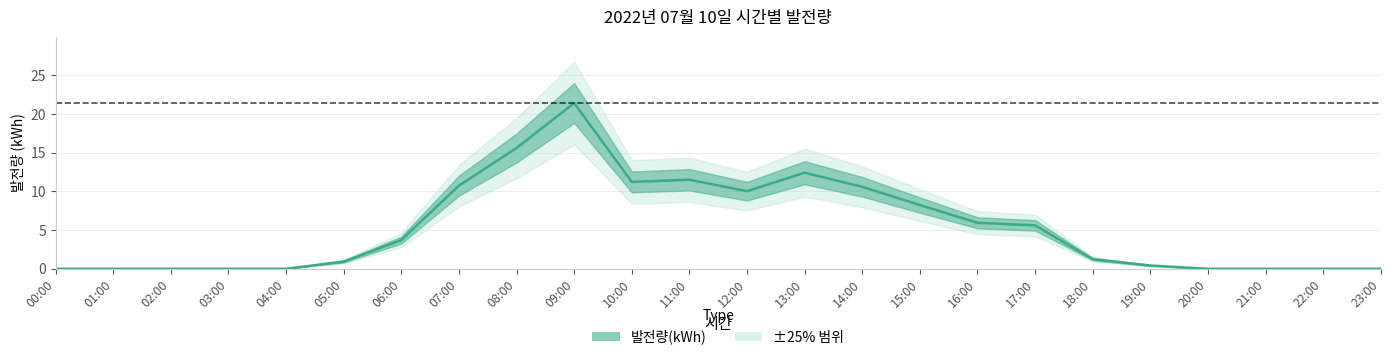

Reading right to left, transcribe all the data shown in this chart.

0.0	0.0	0.0	0.0	0.4	1.2	5.6	5.9	8.2	10.6	12.4	10.0	11.5	11.2	21.4	15.6	10.7	3.7	0.9	0.0	0.0	0.0	0.0	0.0